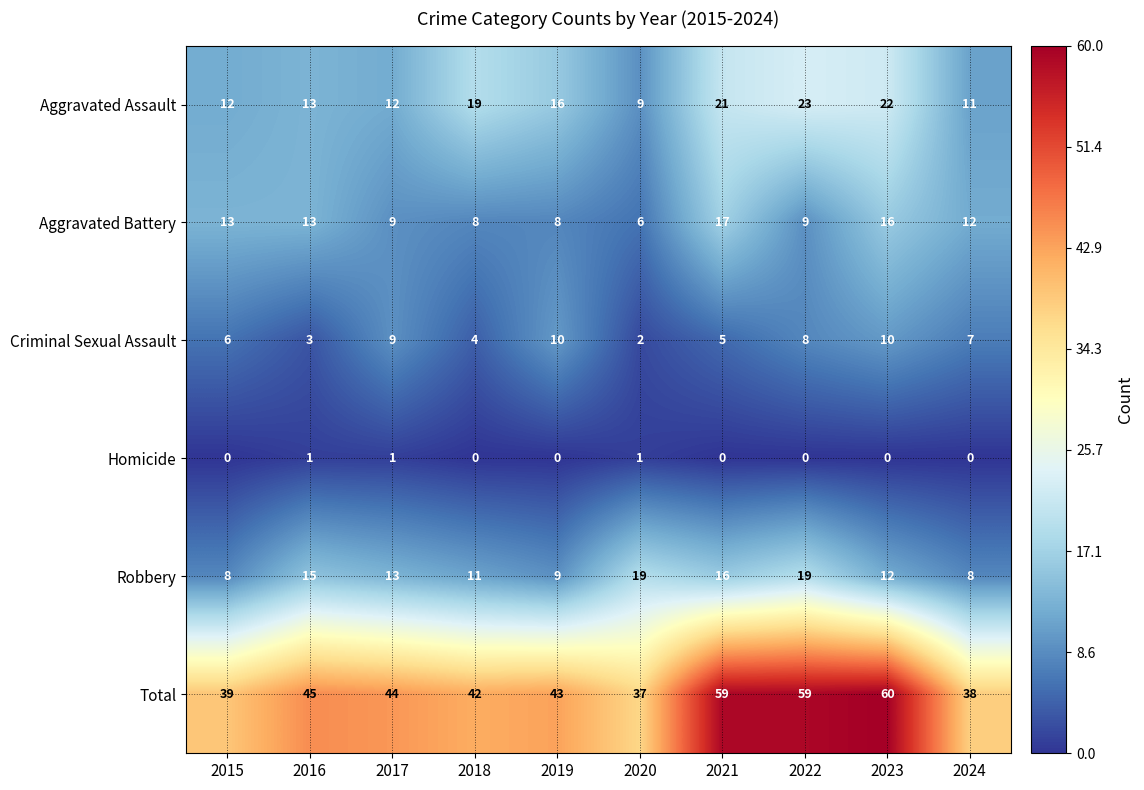

Which series changed the most between 2017 and 2022?

Total